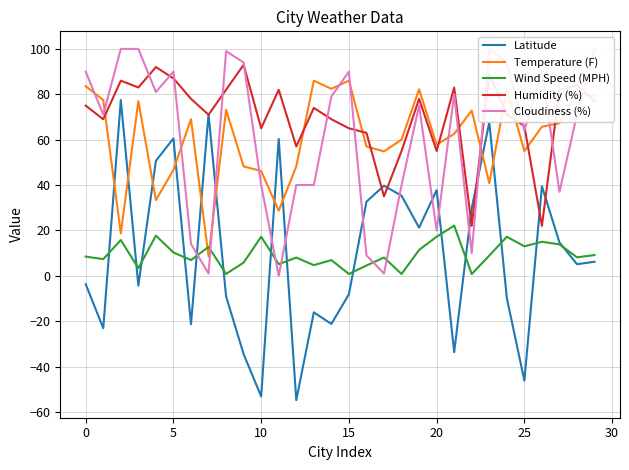

How many interior local peaks does the Wind Speed (MPH) series have?

10